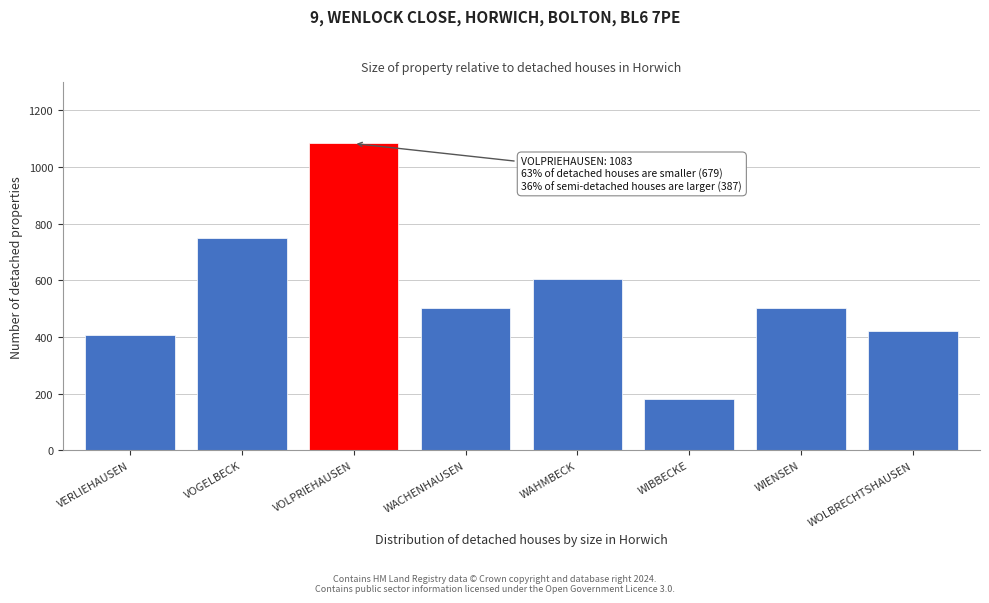

What is the difference between the second highest and minimum values?

567